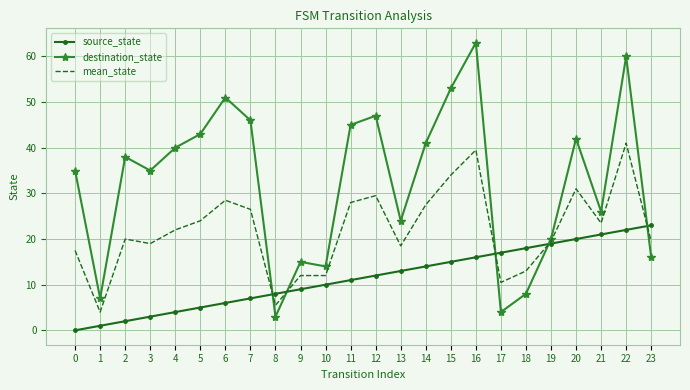

How many distinct data groups are displayed?

3